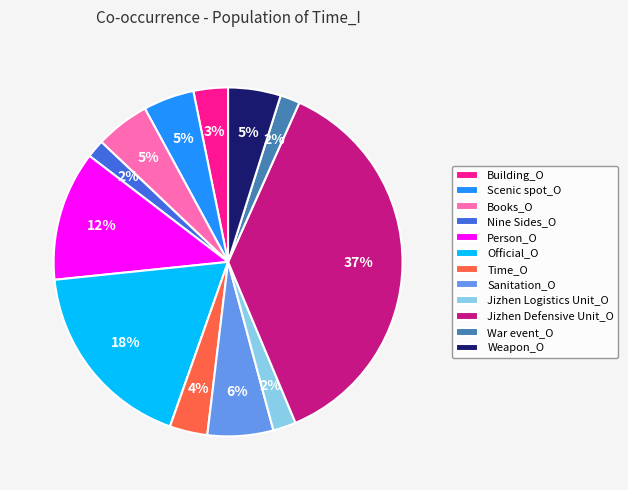

What is the largest slice in the pie chart?

Jizhen Defensive Unit_O